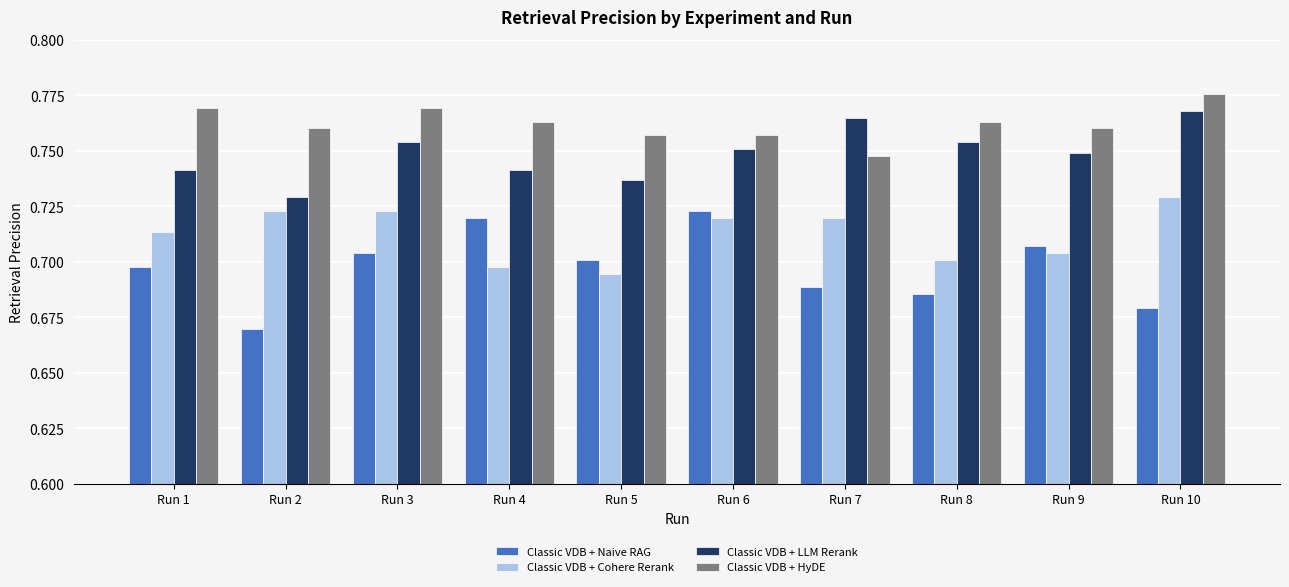

What is the total value across all series at Run 9?

2.9